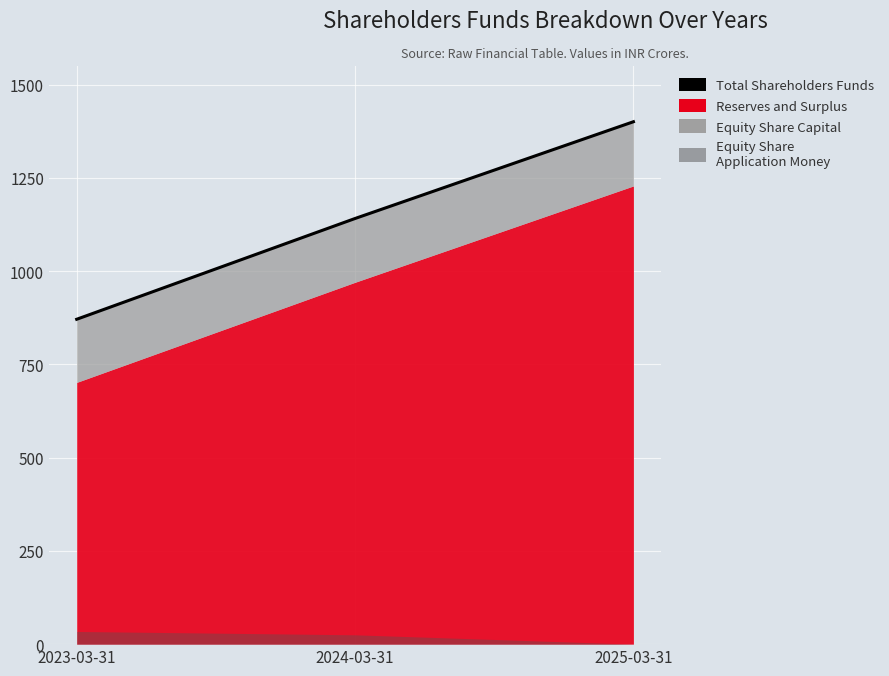

What is the smallest value displayed?

871.0